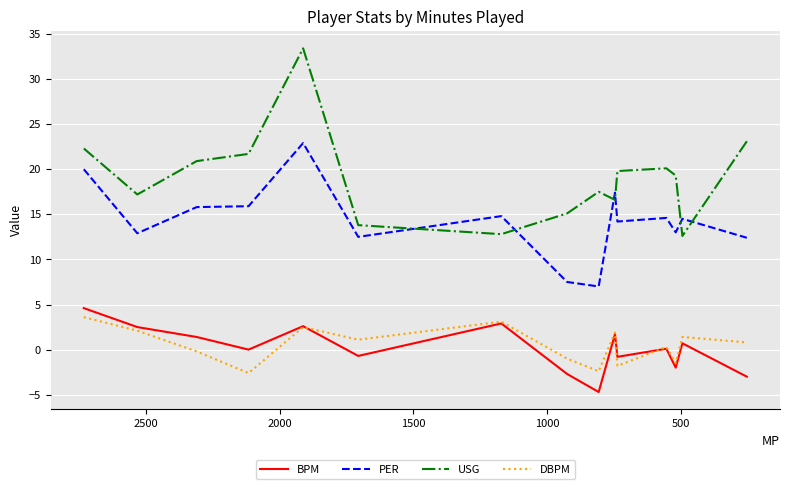

What is the value of the BPM point at the 15th from the left?

-3.0